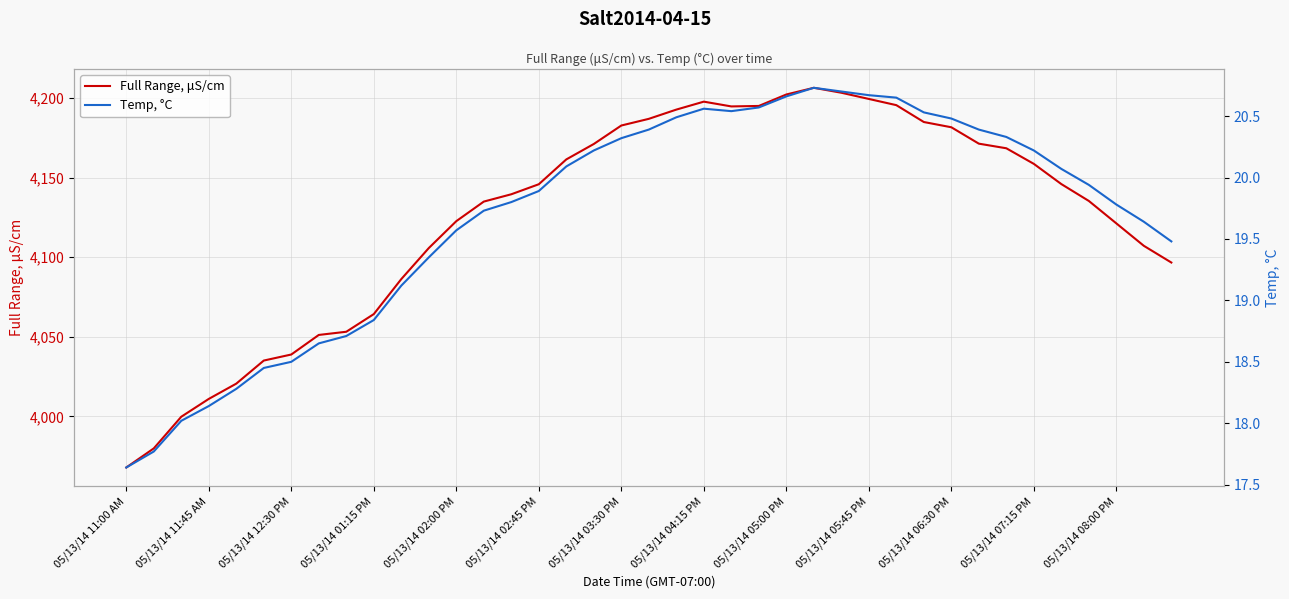

Which series has the largest total across all categories?

Full Range, μS/cm